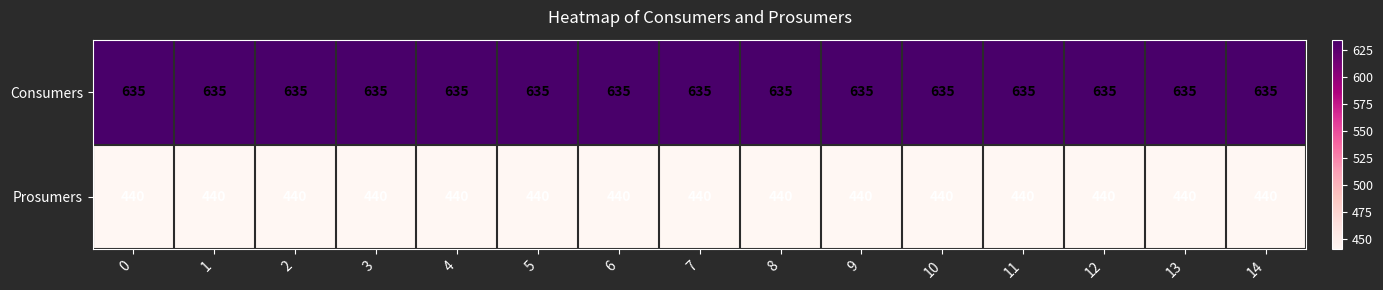

List the series in order of their overall mean, lowest first.

Prosumers, Consumers